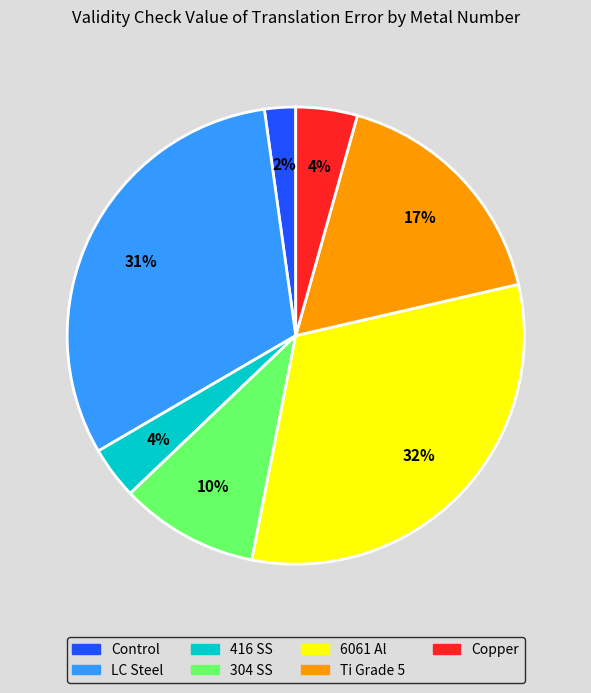

Does any single category account for the majority?

No